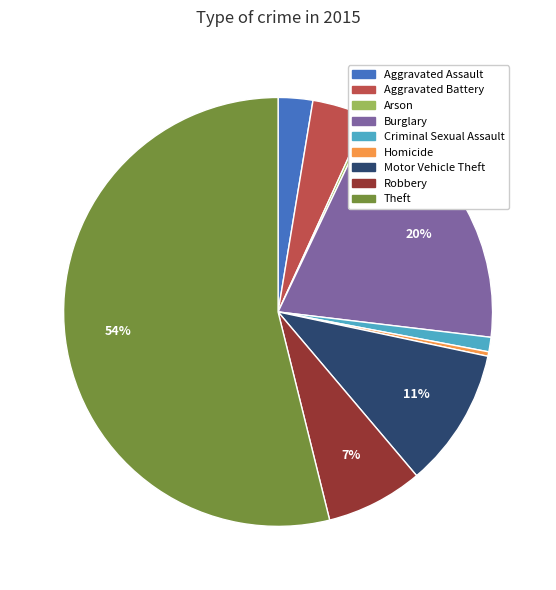

Combined, do Aggravated Battery and Motor Vehicle Theft account for over 50%?

No